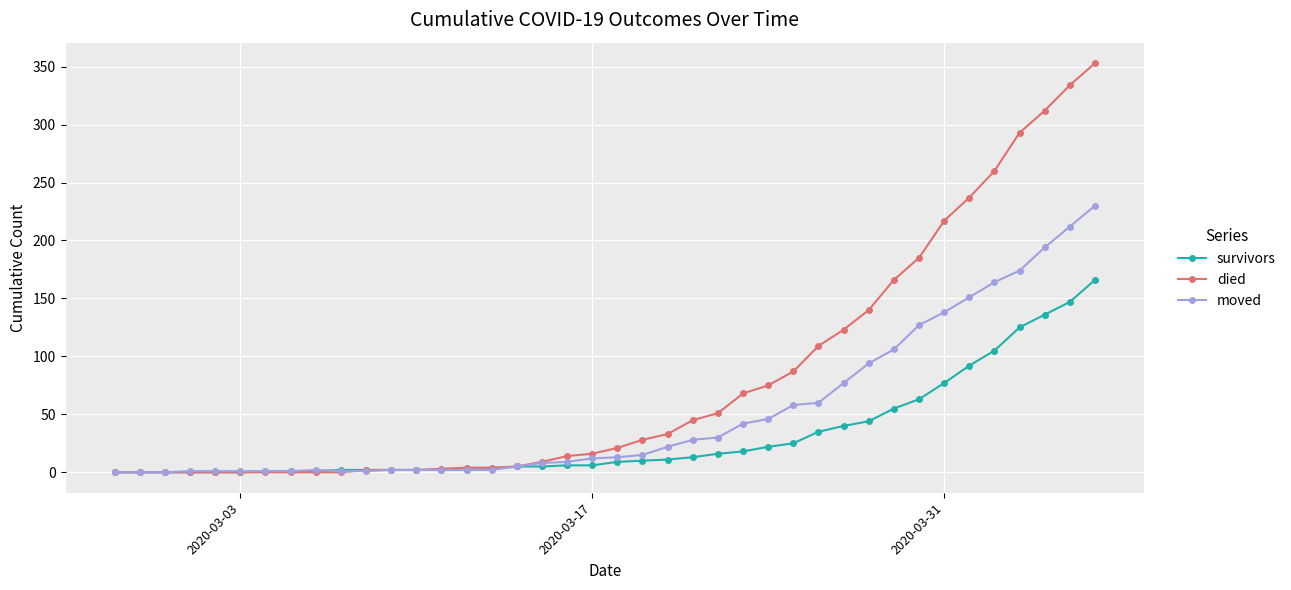

True or false: moved has more than 0 points higher than both neighbors.

True